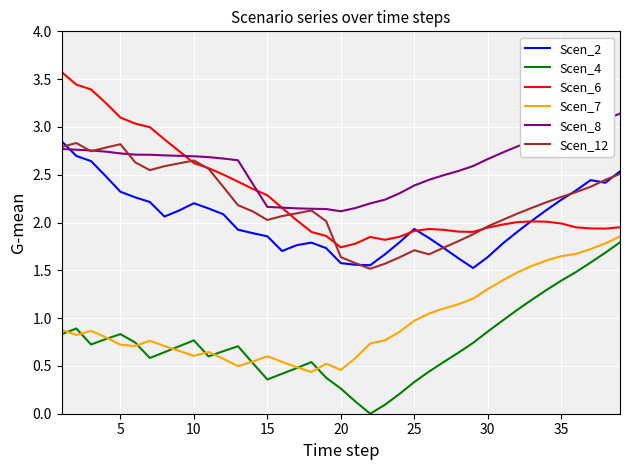

What is the greatest value displayed?

3.6